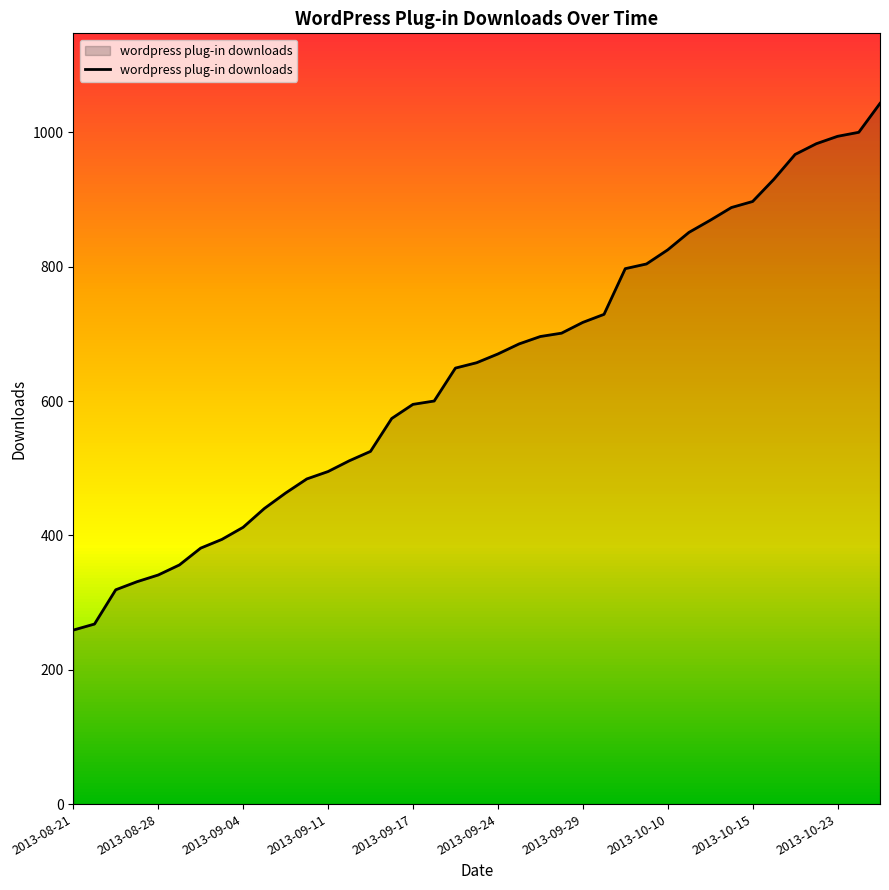

What is the smallest value displayed?

259